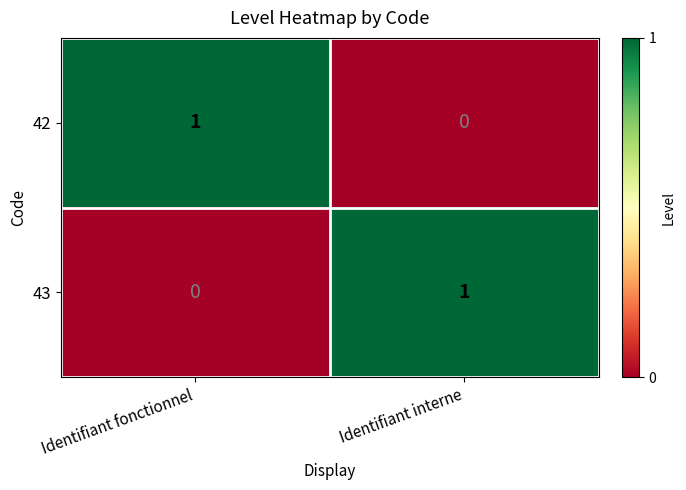

At which label does 42 reach its peak?

Identifiant fonctionnel